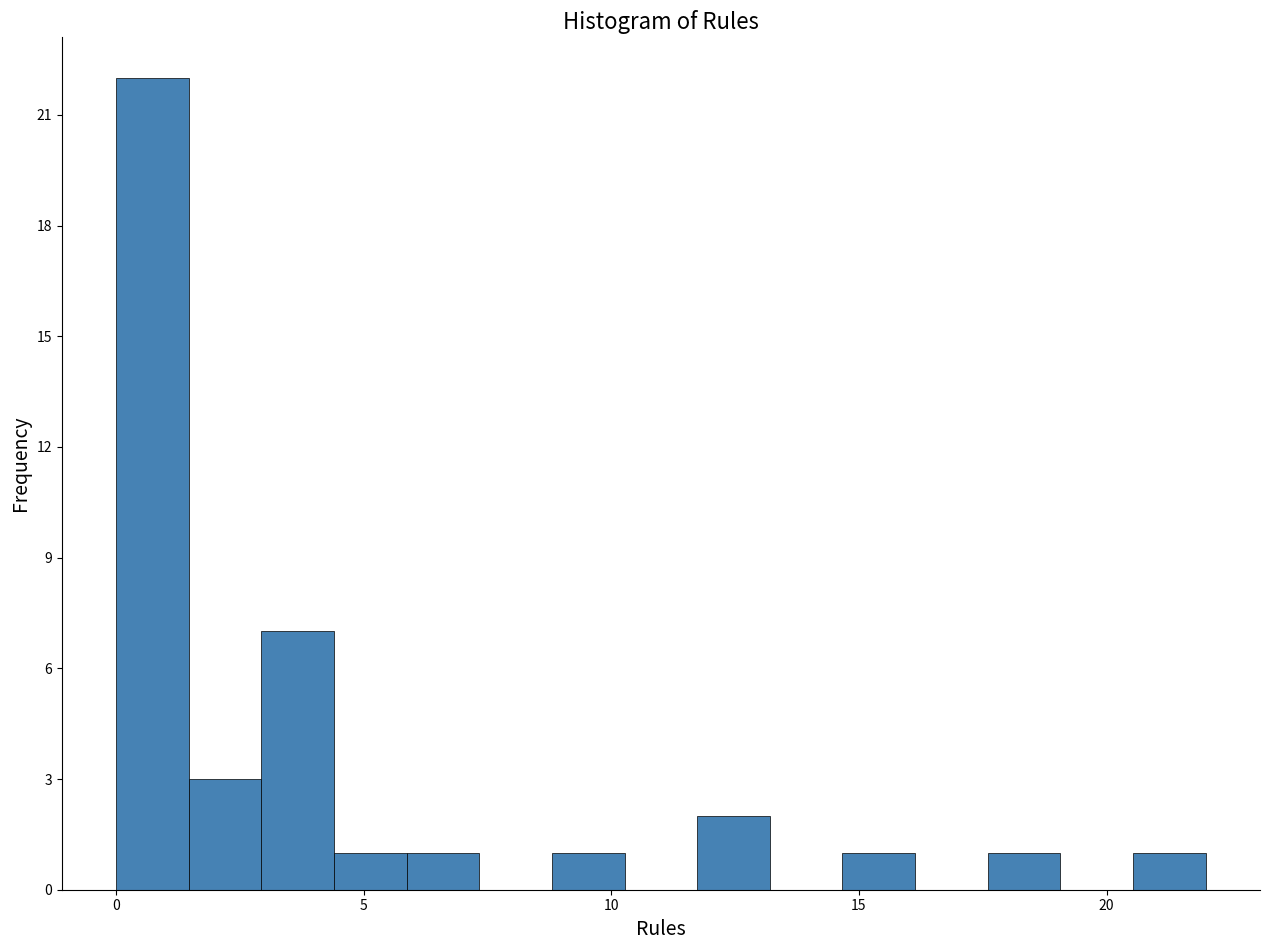

Around what value on the x-axis is the tallest bar? Give the approximate position of its centre, as read against the axis.

0.5